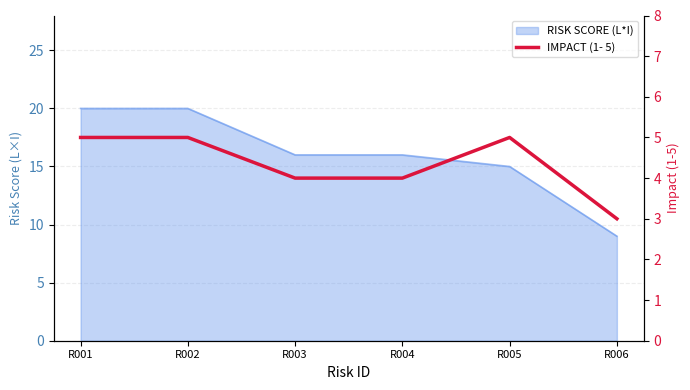

The chart shows a value of 4 at R003. True or false?

True